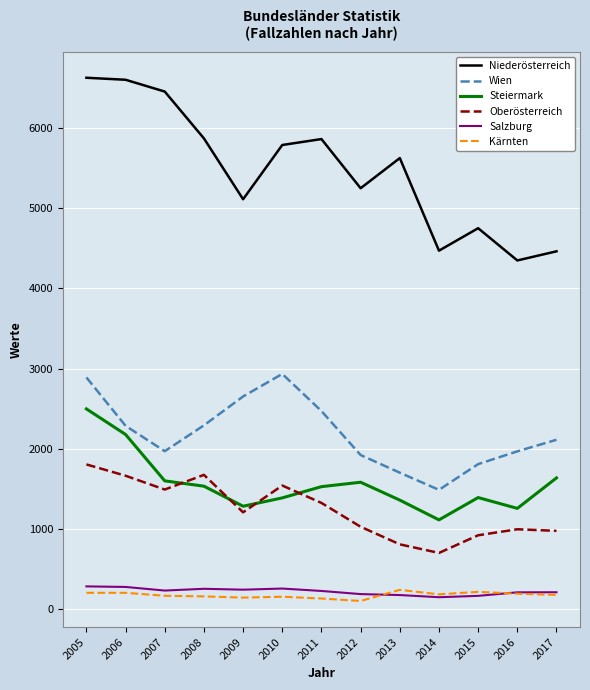

Is it true that Wien equals 1400 at 2010?

False